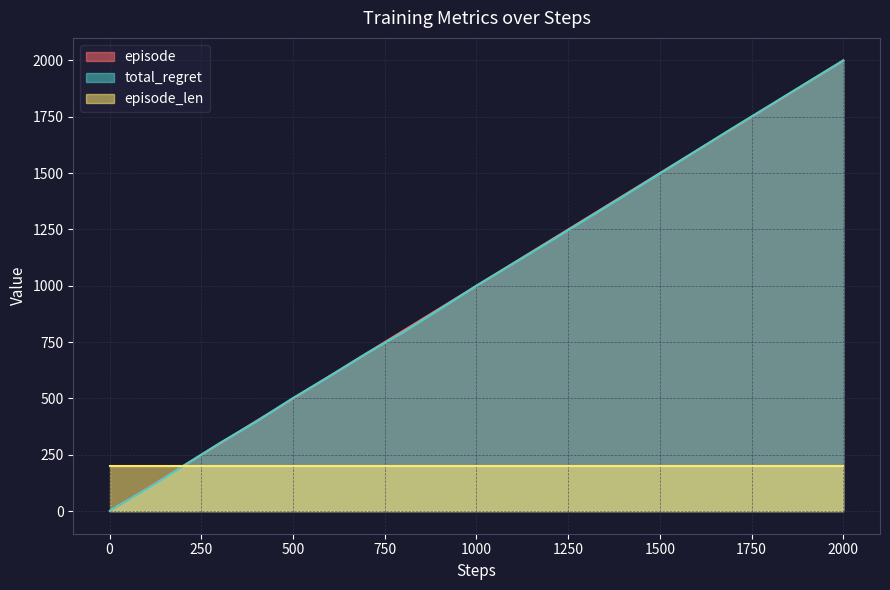

The total_regret series shows 1000.6 at 1000. True or false?

True